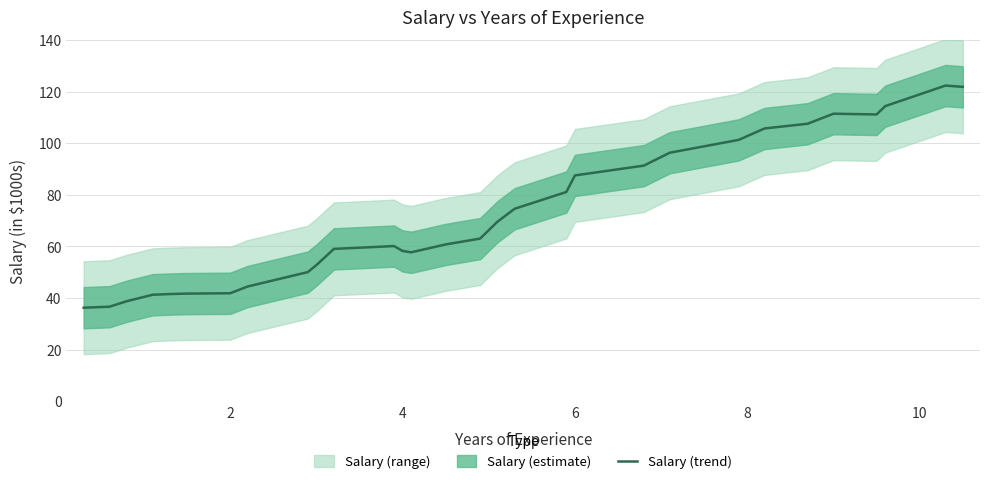

True or false: the data has more than 1 interior local peaks.

True